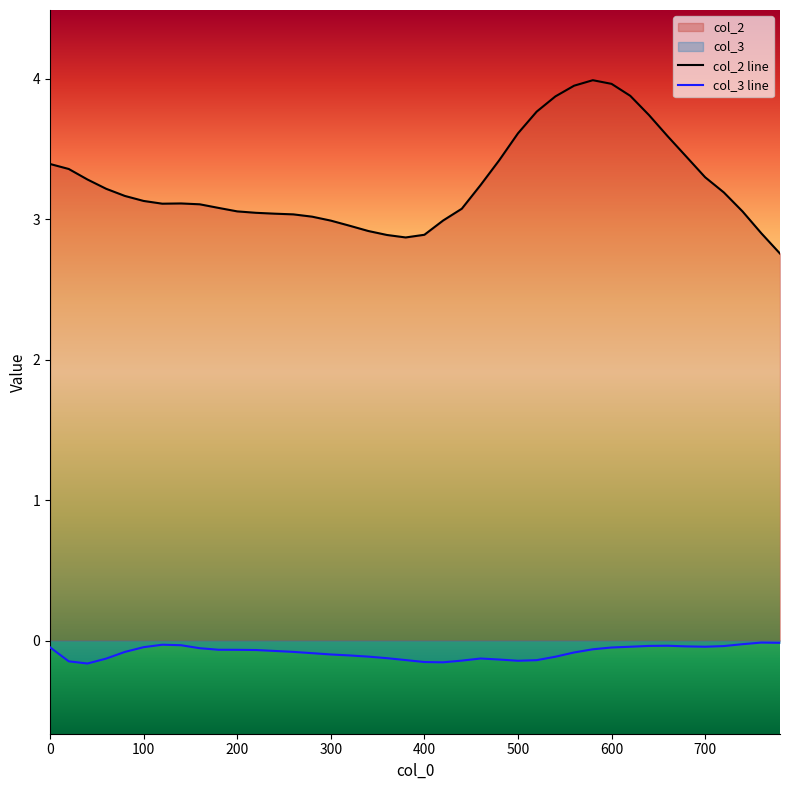

True or false: col_3 has more than 2 interior local peaks.

True